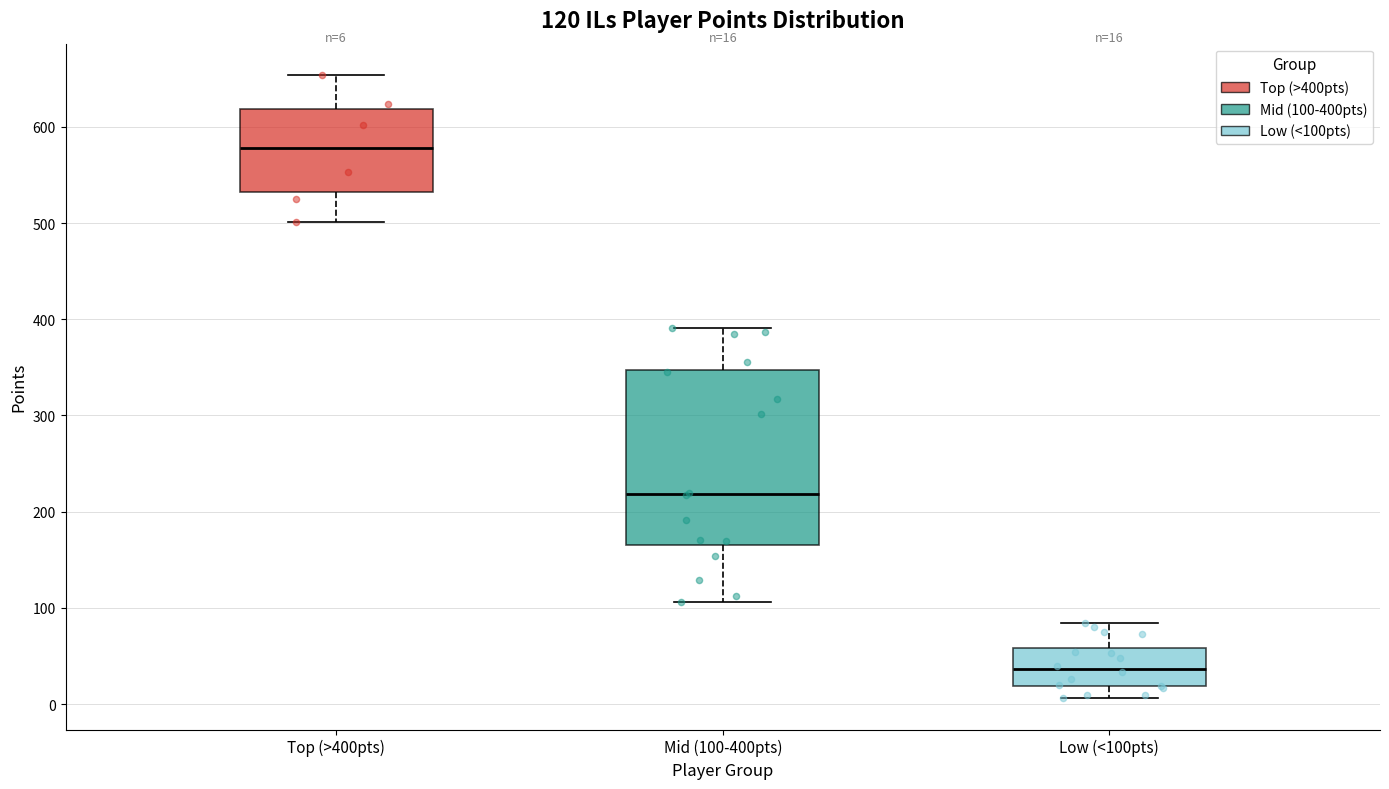

Which box's median line is the highest?

Top (>400pts)